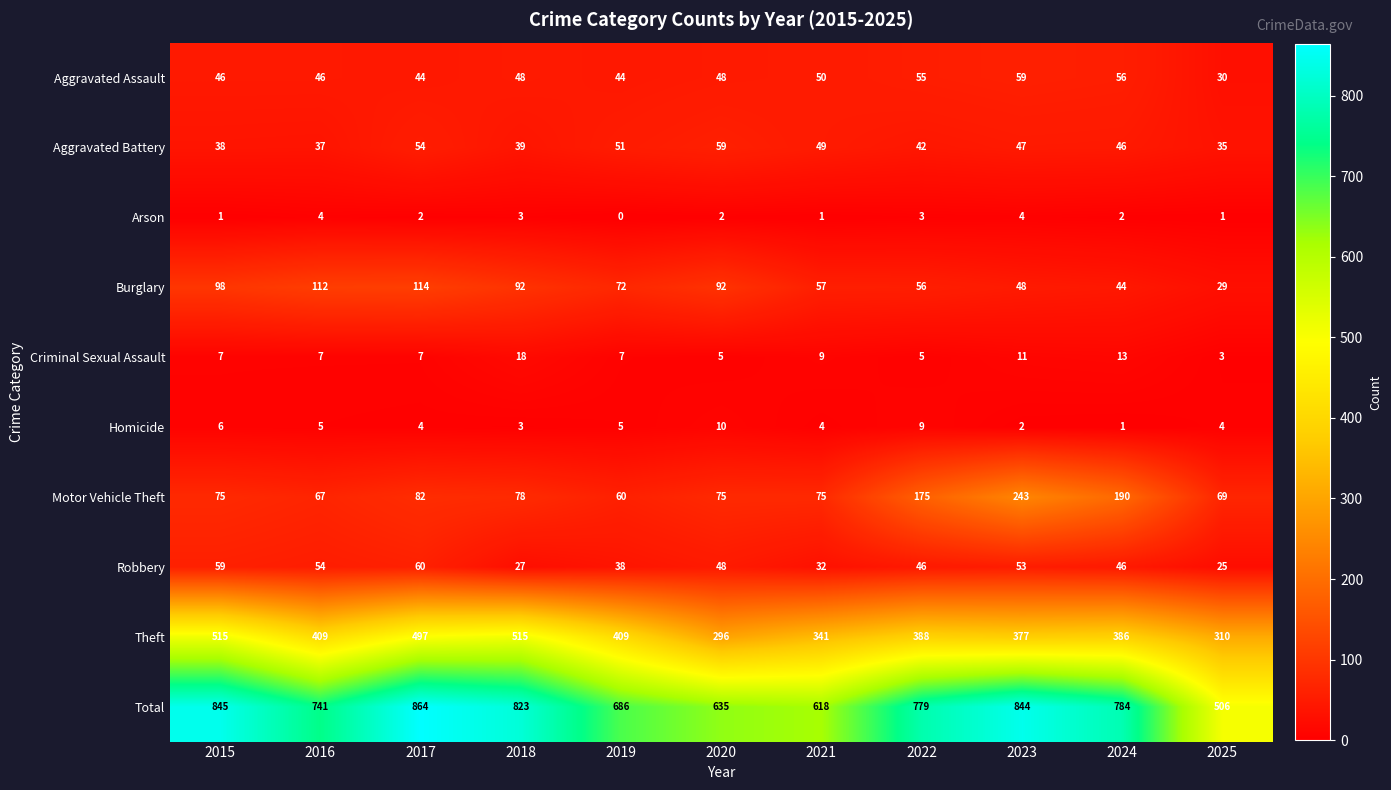

Between 2018 and 2025, which series saw the biggest shift?

Total